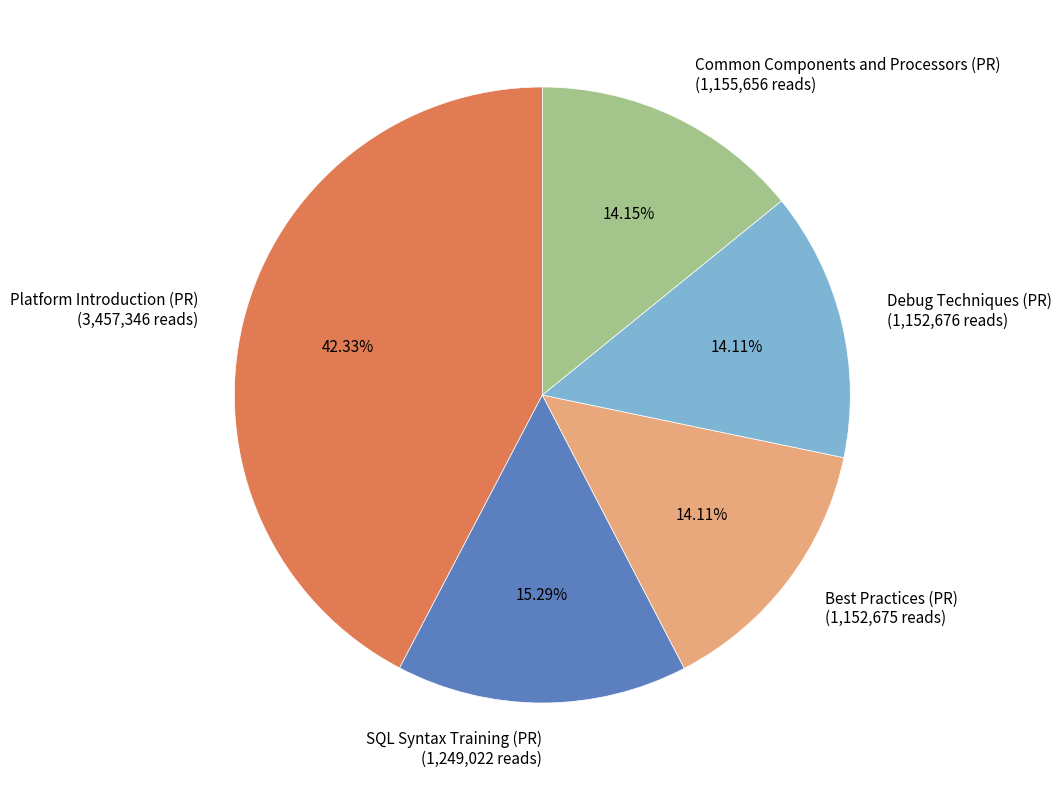

To the nearest percent, what is the difference between the largest and smallest slice percentages?

28%